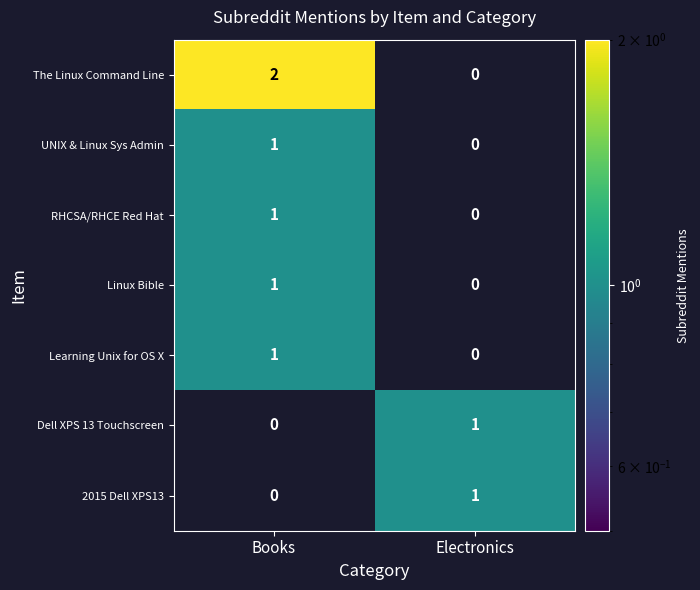

At which label is Learning Unix for OS X closest to 0?

Electronics